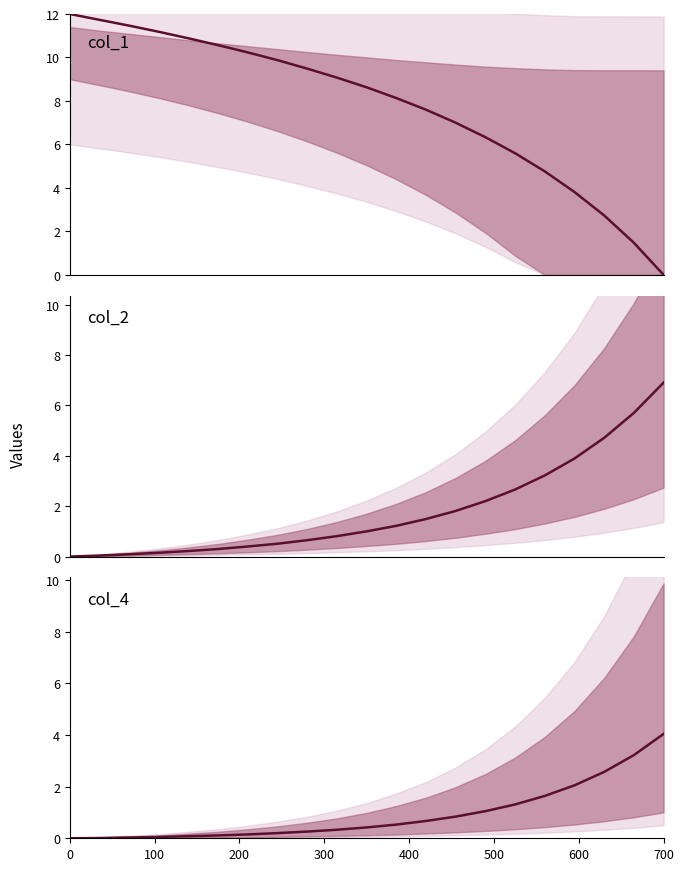

What is the value of the col_2 point at the 9th from the left?

0.7